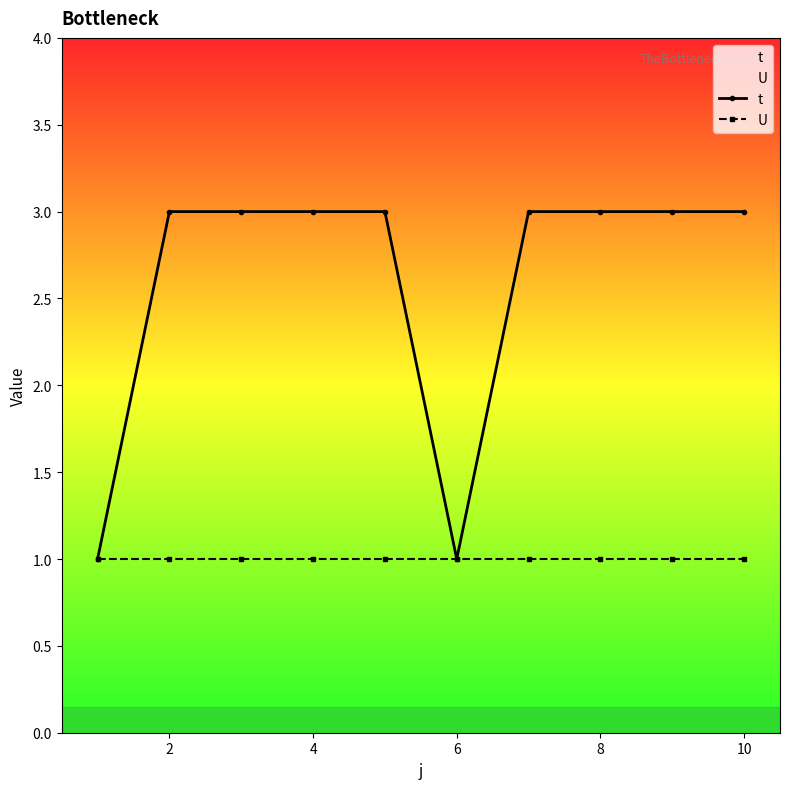

List the series in order of their peak value, lowest first.

U, t